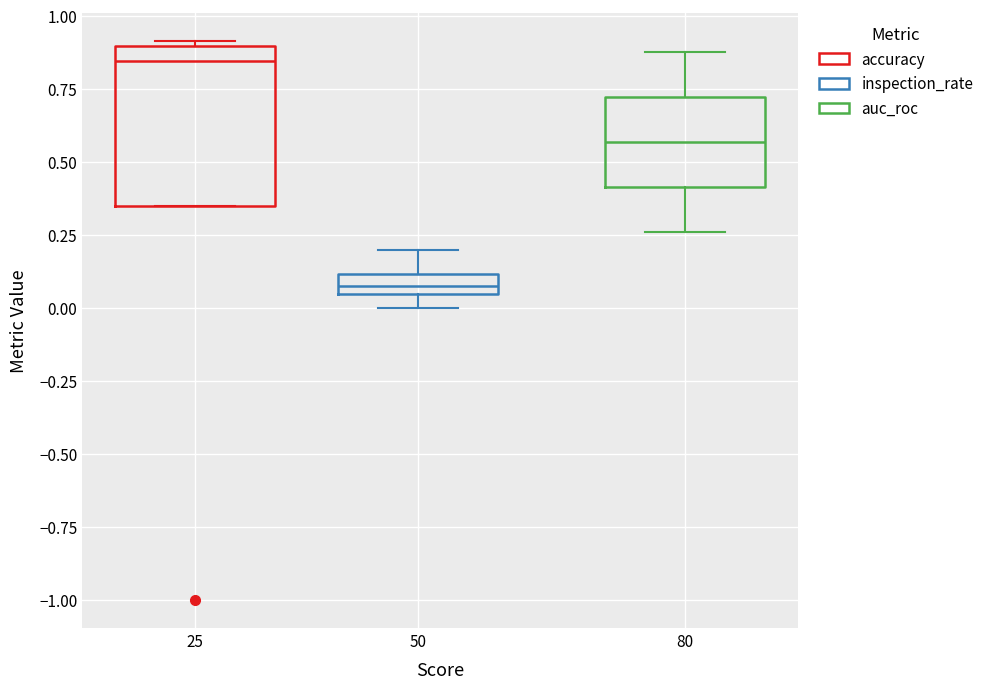

Which box has the highest median line?

25